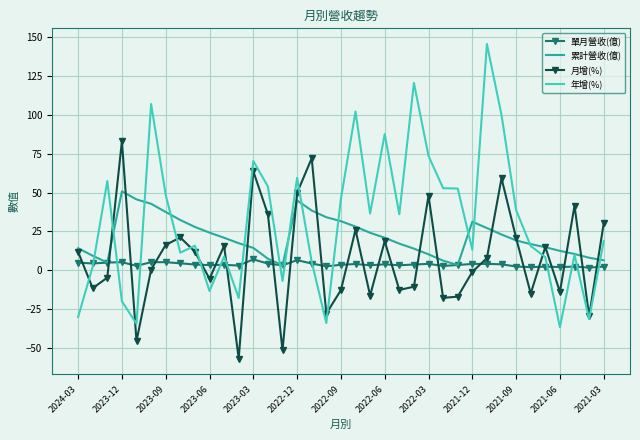

What is the maximum value for 年增(%)?

145.6